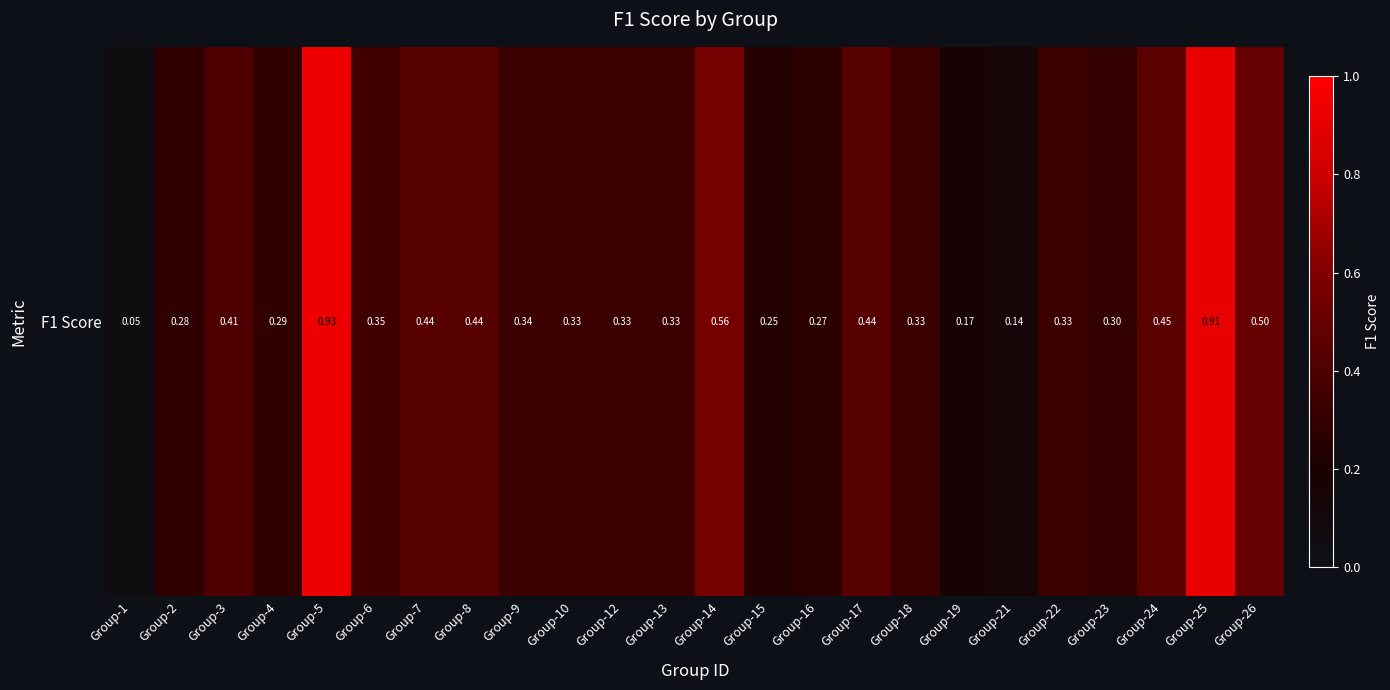

How many categories are shown in the chart?

24